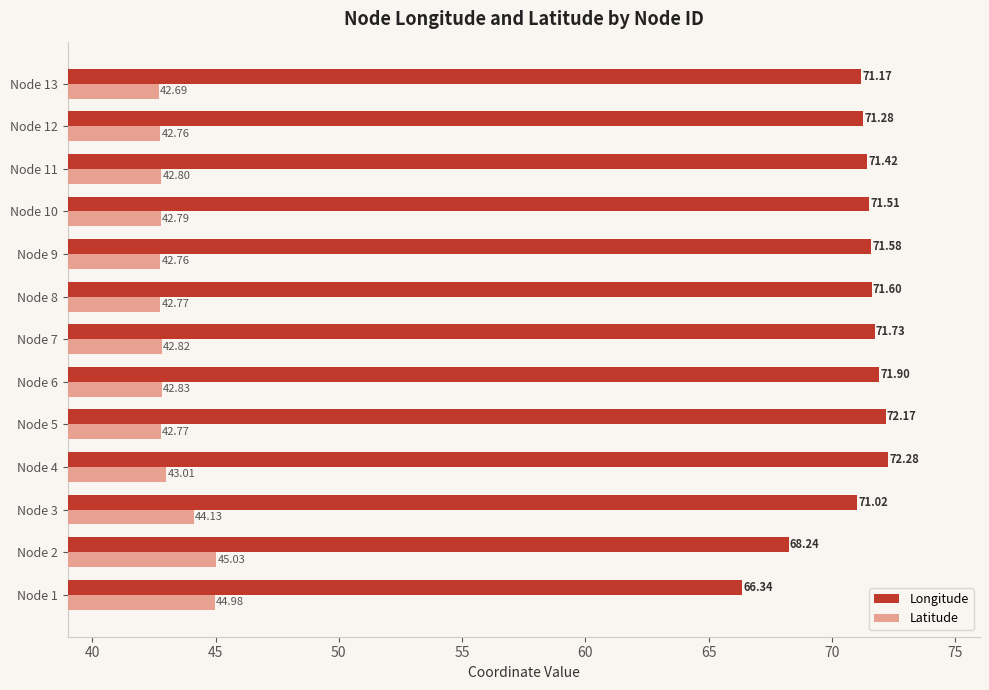

Is the value of Latitude at Node 1 greater than the value of Longitude at Node 10?

No